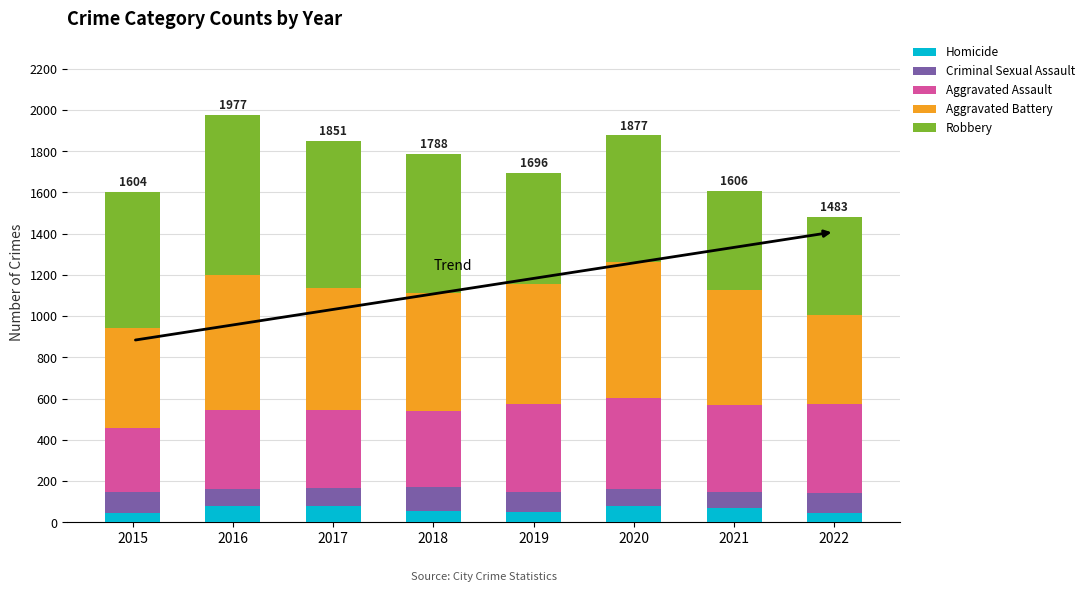

What is the total value across all series at 2022?

1483